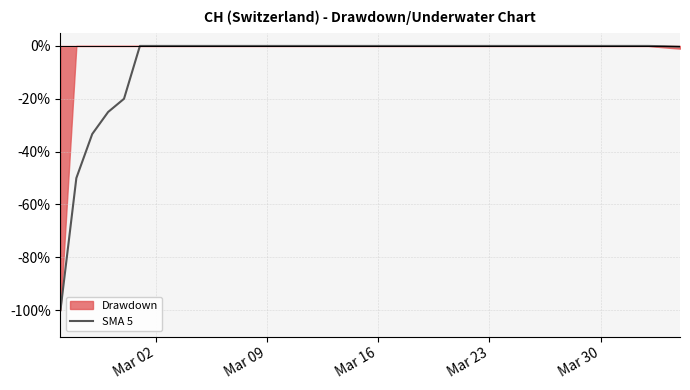

How many values are below zero?

7